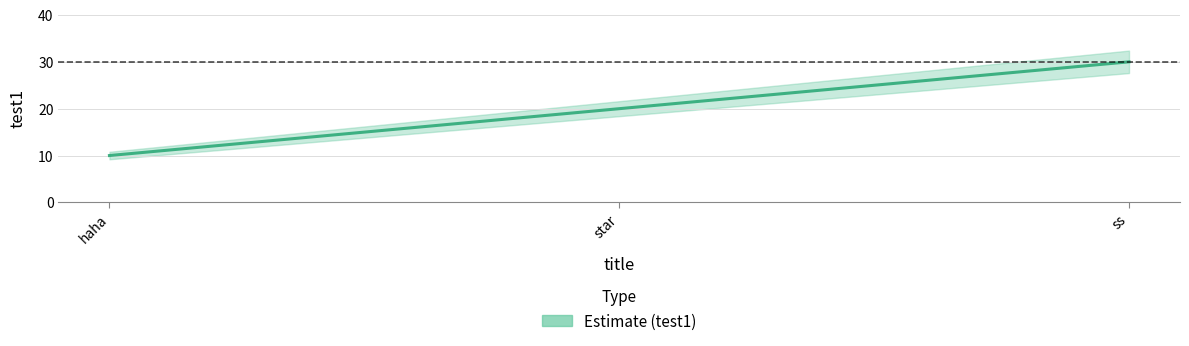

Reading left to right, list all the values displayed in this chart.

haha=10	star=20	ss=30